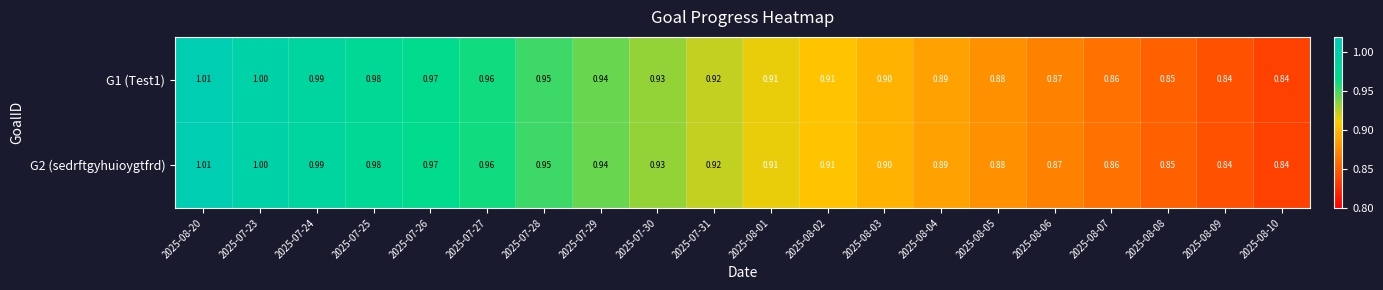

Is the value of G1 (Test1) at 2025-07-25 greater than the value of G2 (sedrftgyhuioygtfrd) at 2025-08-07?

Yes